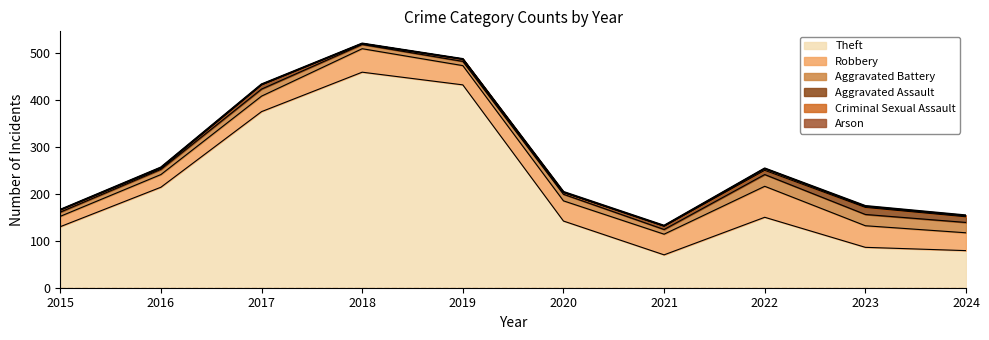

How many data points in Theft are less than 150?

5